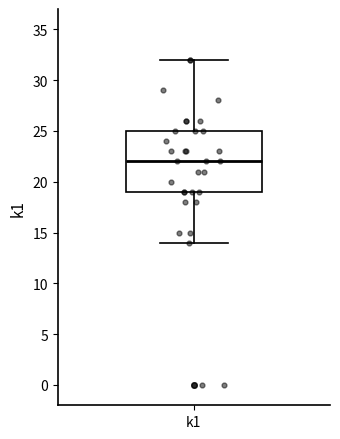

Transcribe this box plot: give where the median line is, the range the box spans, and where the two whiskers end, as read against the y-axis. The values are not printed on the chart, so give them approximately, as read against the axis.

median 22, box 19 to 25, whiskers 14 to 32